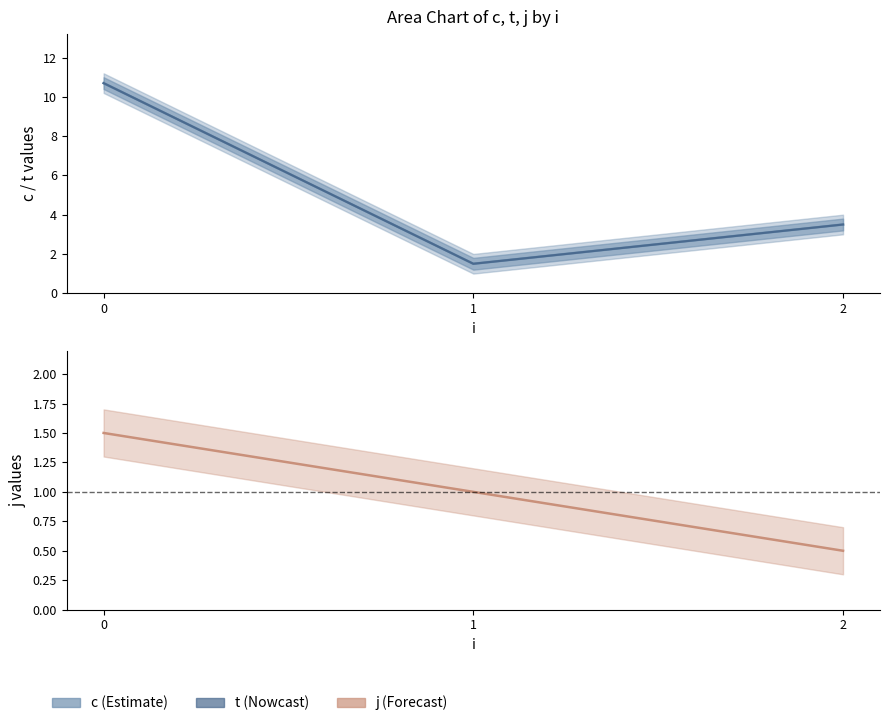

True or false: c and t cross at least once.

False